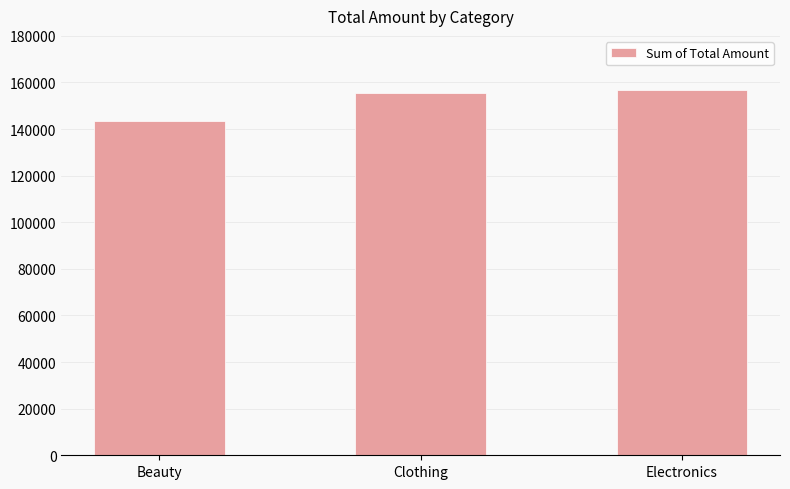

What is the sum of the values at Clothing and Electronics?

312485